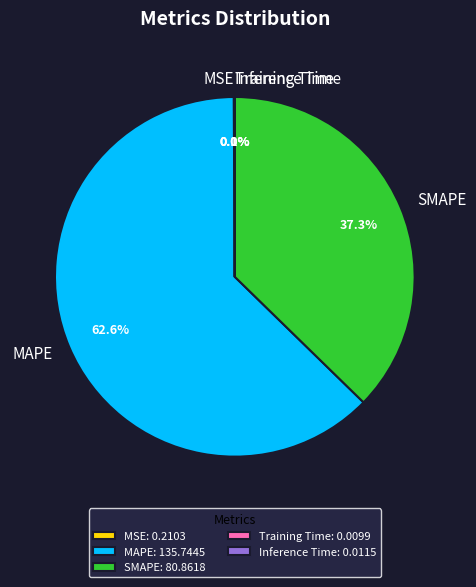

How much of the chart is everything except SMAPE?

62.7%